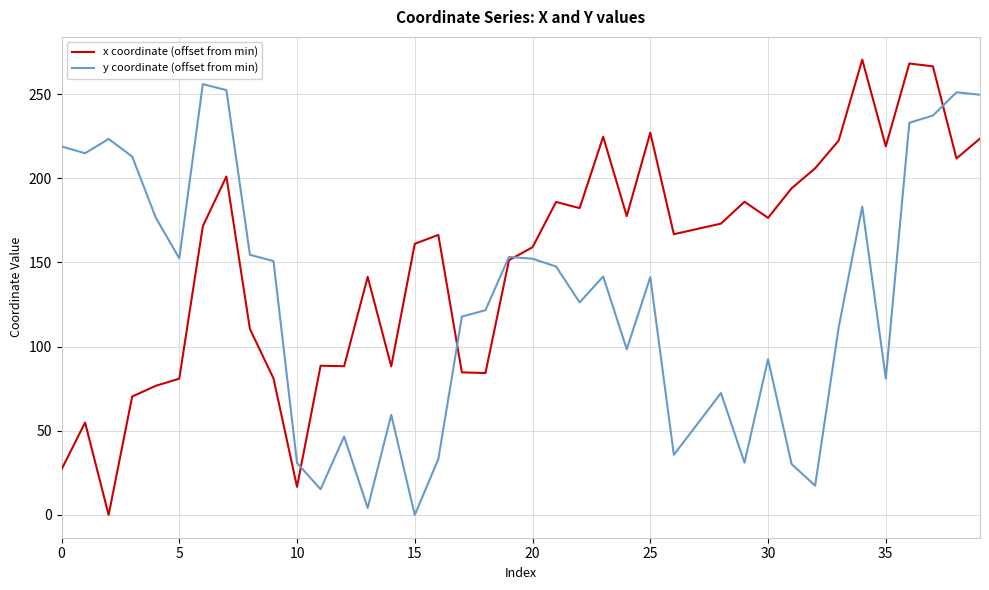

Which series has the widest spread of values?

x coordinate (offset from min)